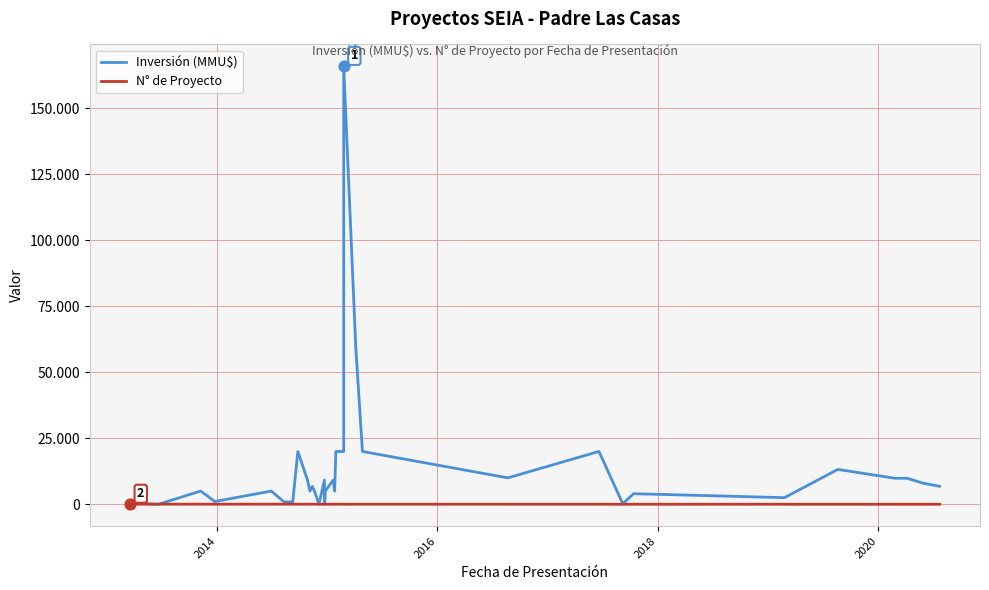

Which series contains the lowest Y value?

Inversión (MMU$)